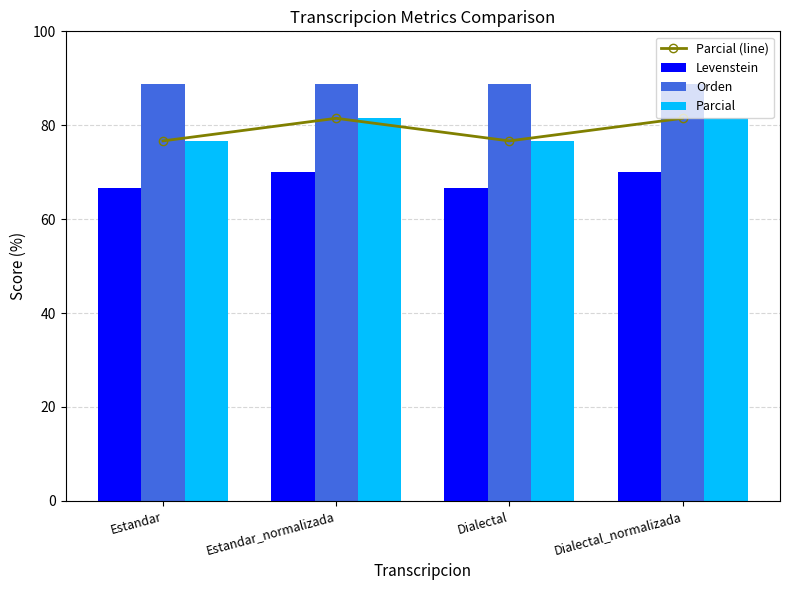

What is the value of the Parcial (line) bar at the 4th from the left?

81.5